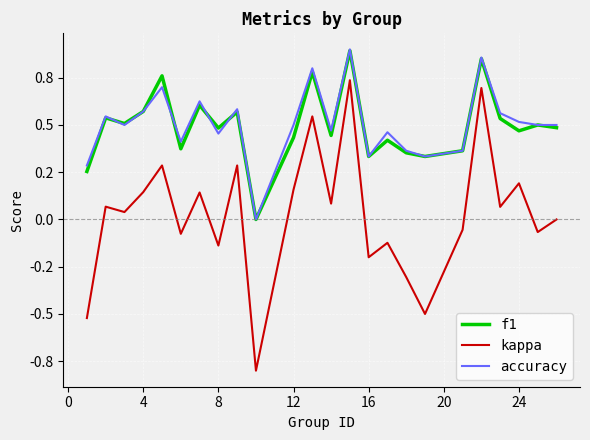

What is the maximum value for accuracy?

0.9